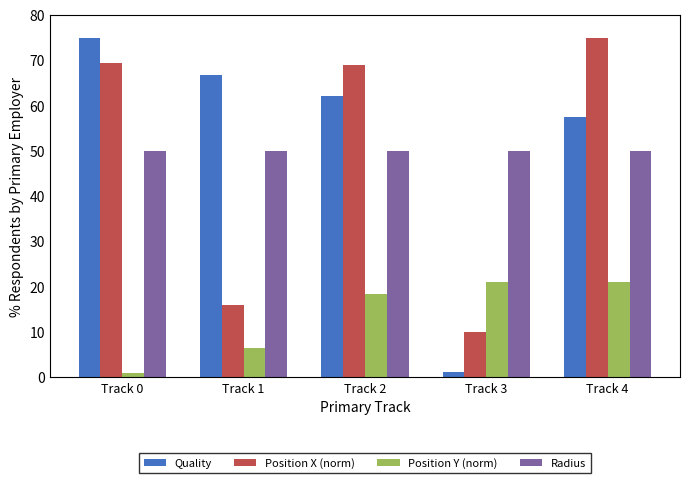

Rank the series at Track 2 from highest to lowest value.

Position X (norm), Quality, Radius, Position Y (norm)